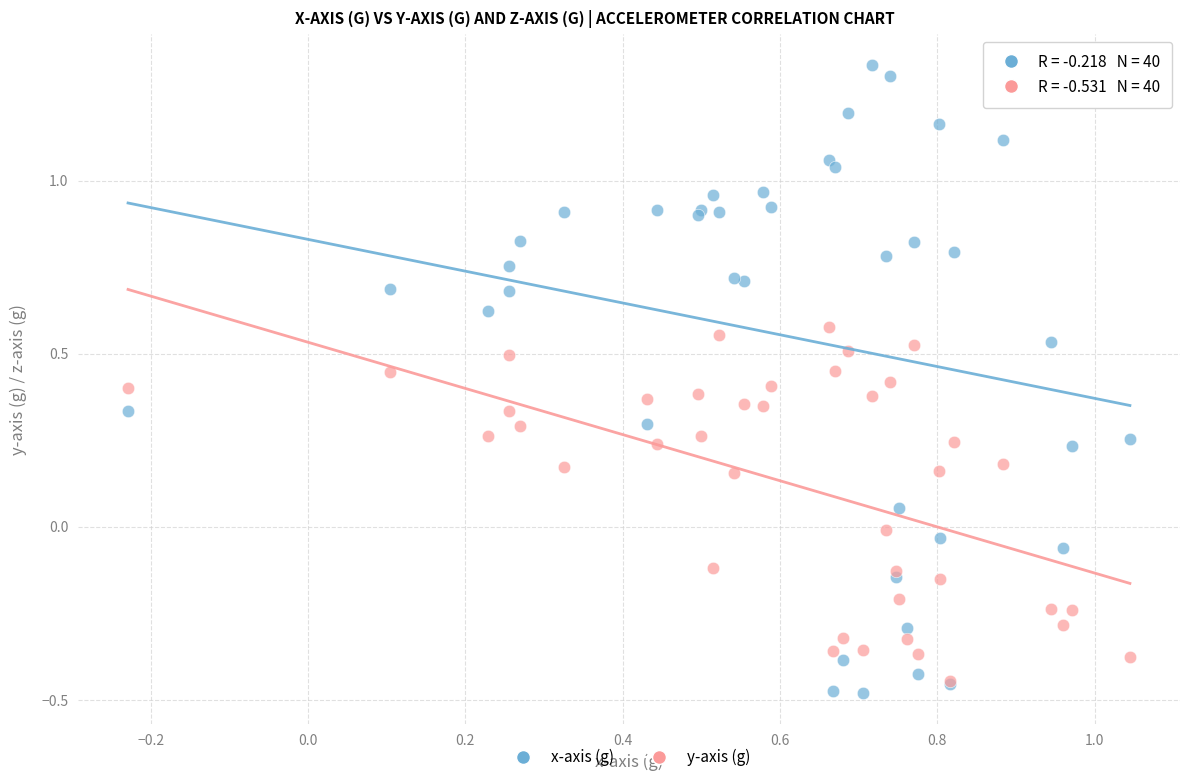

What are all the series names shown in the legend?

x-axis (g), y-axis (g)